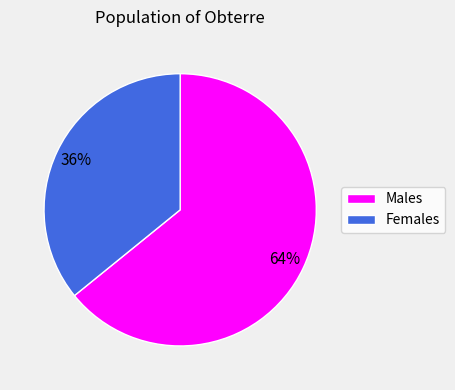

How many slices are in this pie chart?

2